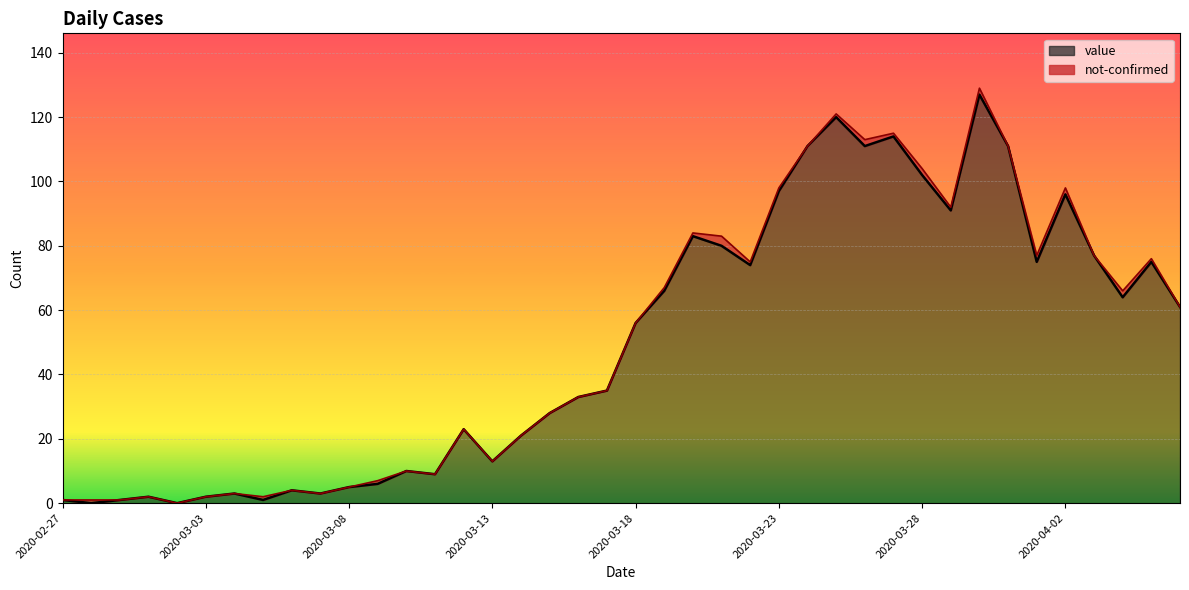

What is the change in value from 2020-03-30 to 2020-04-04?

-63